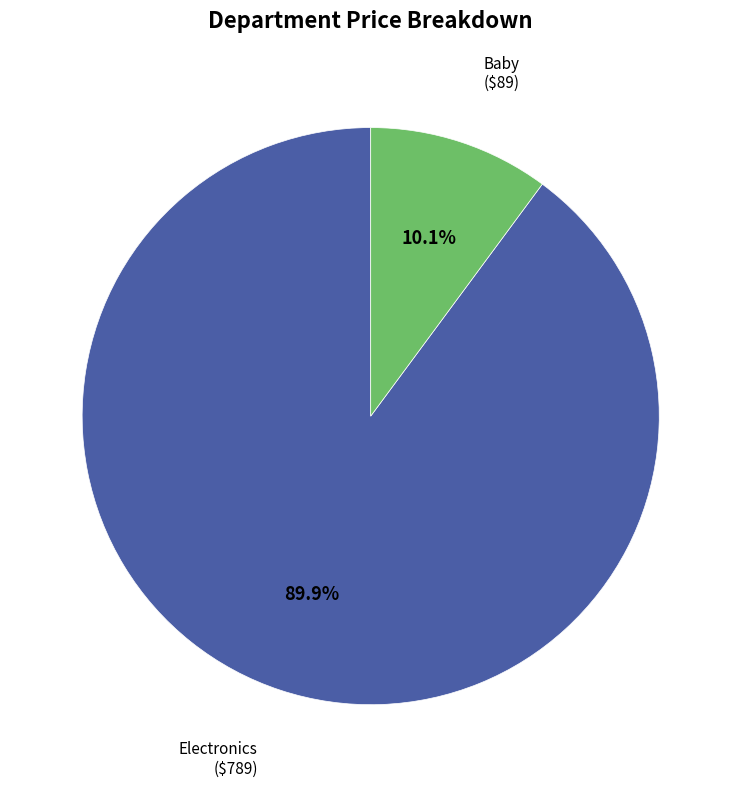

What is the largest slice in the pie chart?

Electronics